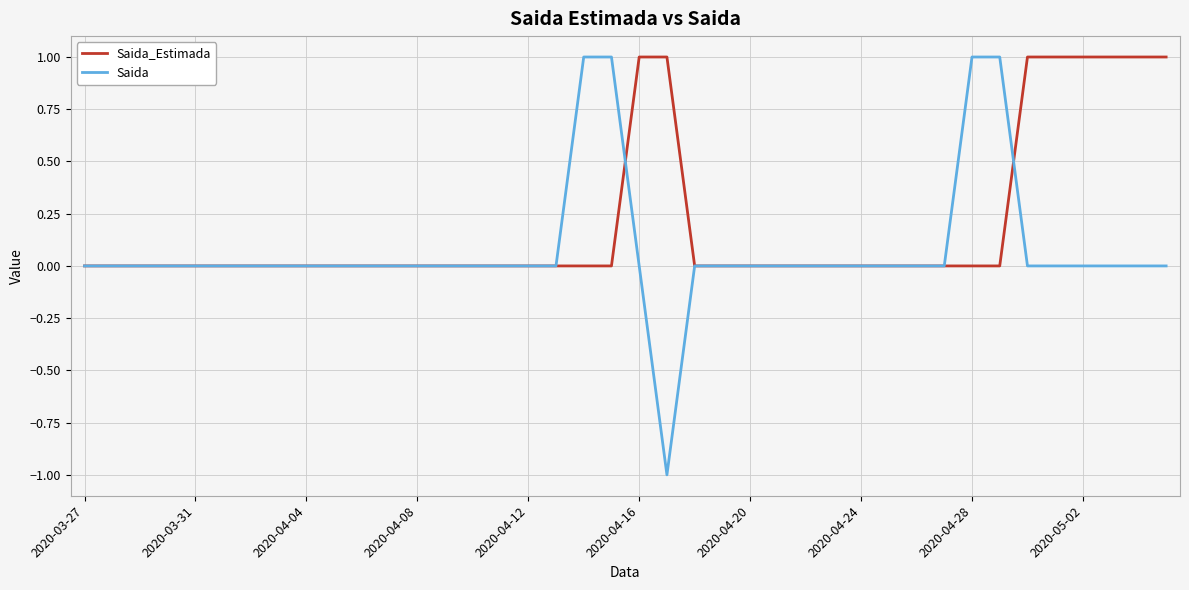

Which series has the largest range (max minus min)?

Saida